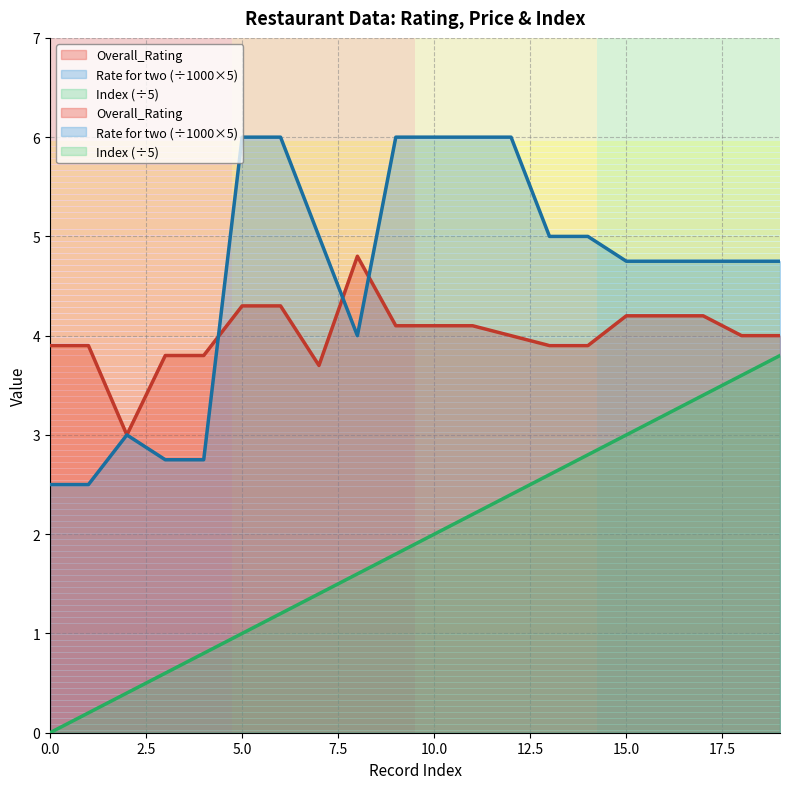

At which category does Rate for two reach its first local peak?

2